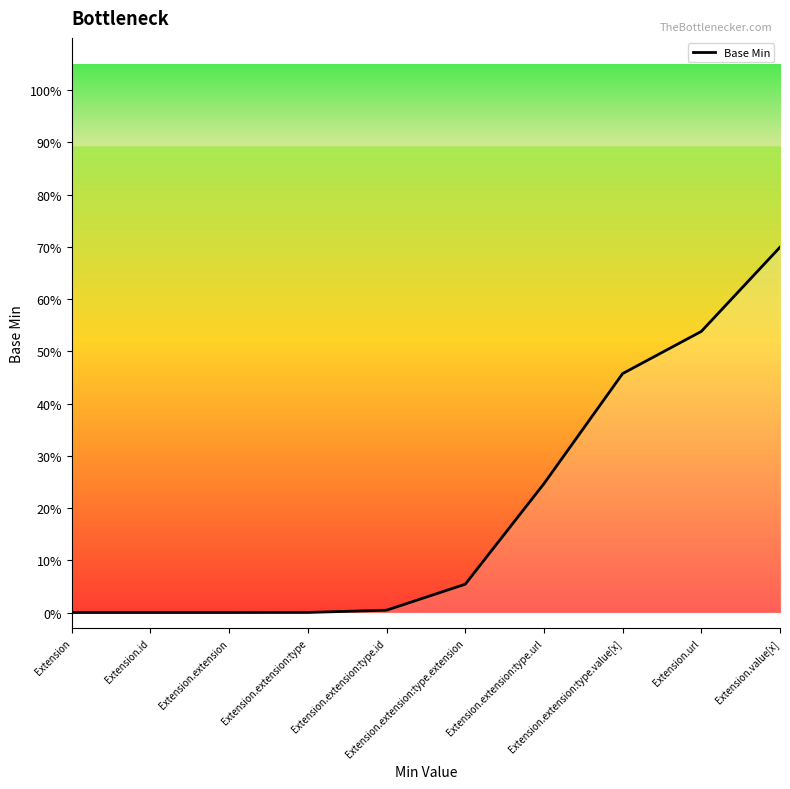

Does the chart display data point markers on the line(s)?

No